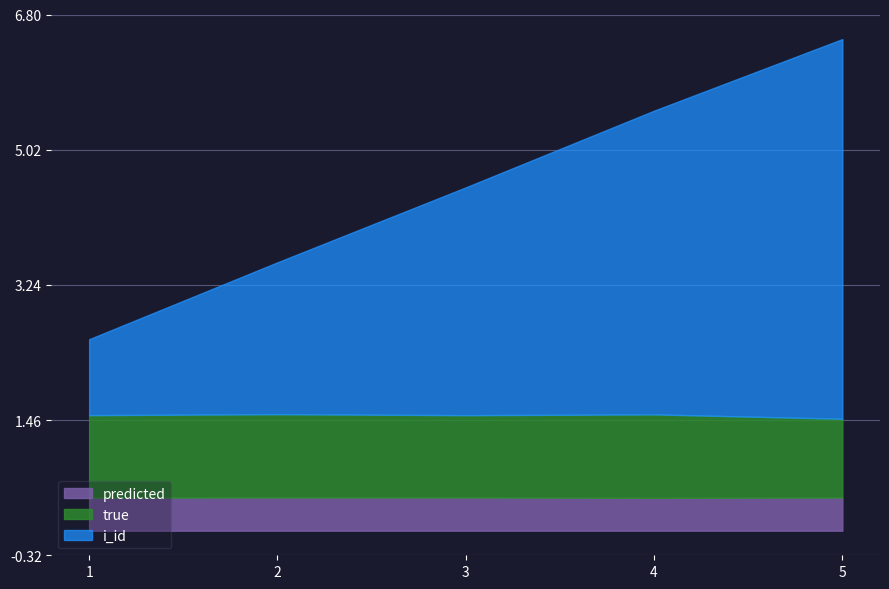

Reading left to right, list all the values displayed in this chart.

i_id: 1.0	2.0	3.0	4.0	5.0
true: 1.1	1.1	1.1	1.1	1.0
predicted: 0.4	0.4	0.4	0.4	0.4